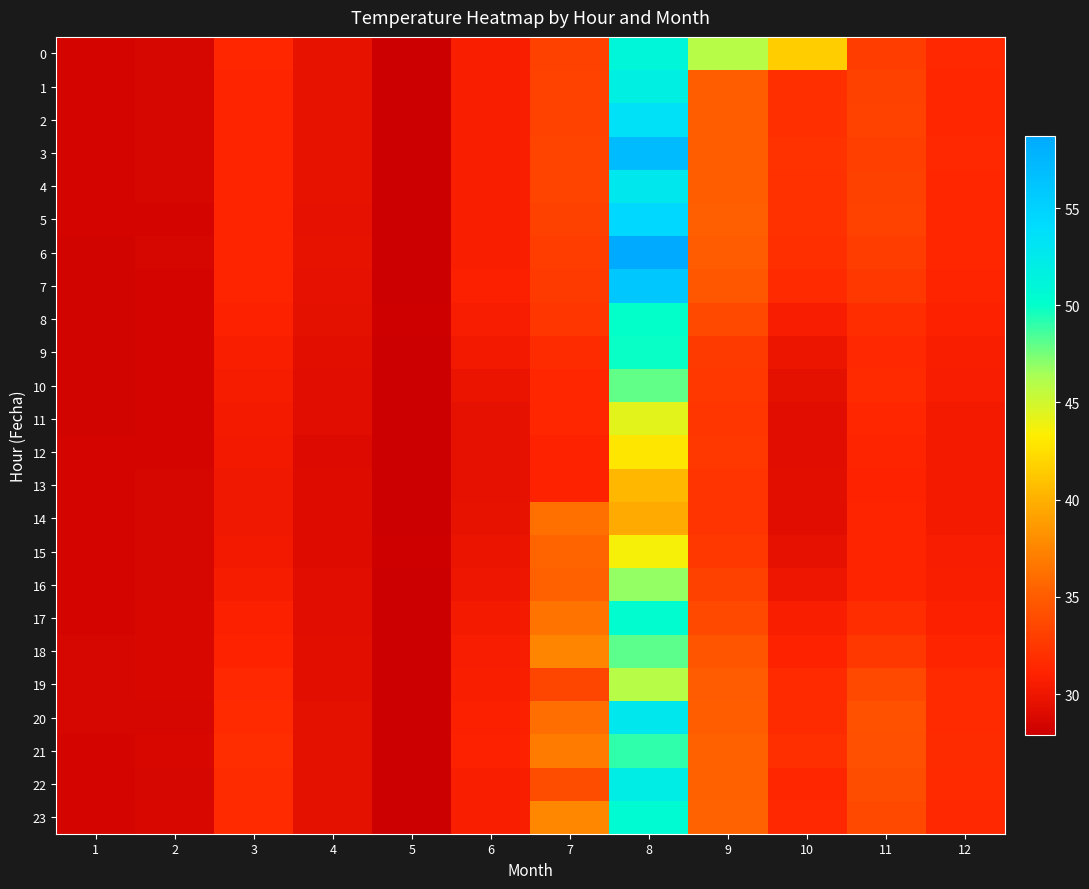

Between 11 and 12, which series saw the biggest shift?

20